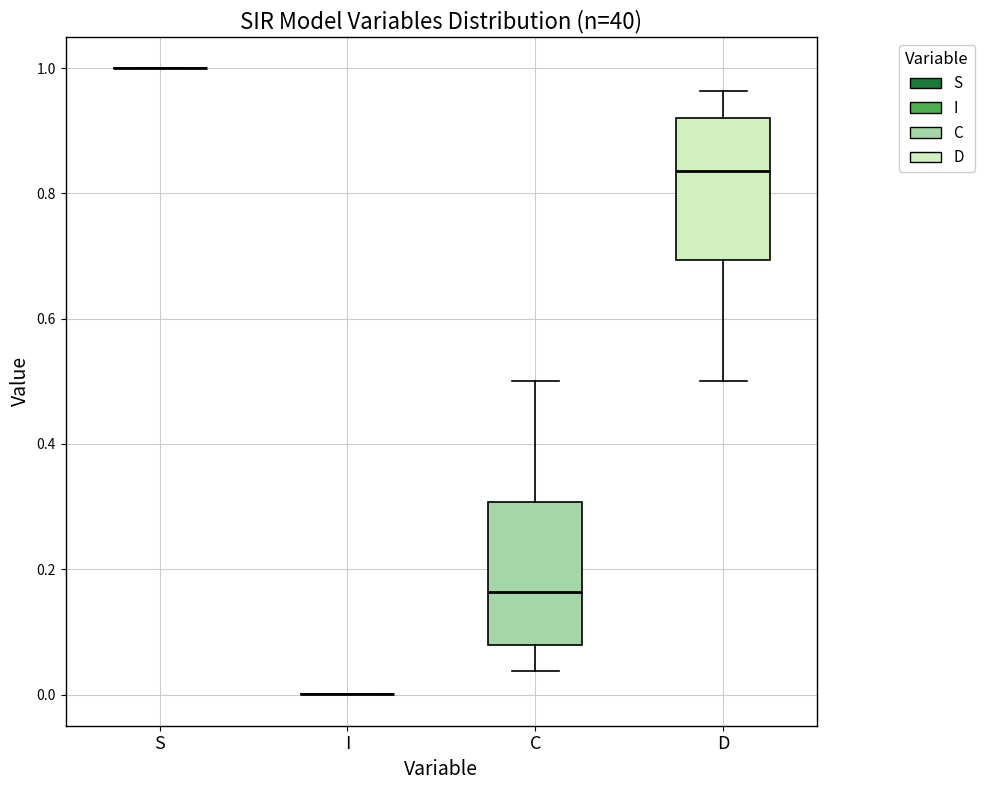

Reading left to right, transcribe this box plot: for each box, give where its median line is, the range the box spans, and where its two whiskers end, as read against the y-axis. The values are not printed on the chart, so give them approximately, as read against the axis.

S: box collapsed to a line at 1.00, whiskers 1.00 to 1.00
I: box collapsed to a line at 0.00, whiskers 0.00 to 0.00
C: median 0.16, box 0.08 to 0.30, whiskers 0.04 to 0.50
D: median 0.84, box 0.70 to 0.92, whiskers 0.50 to 0.96